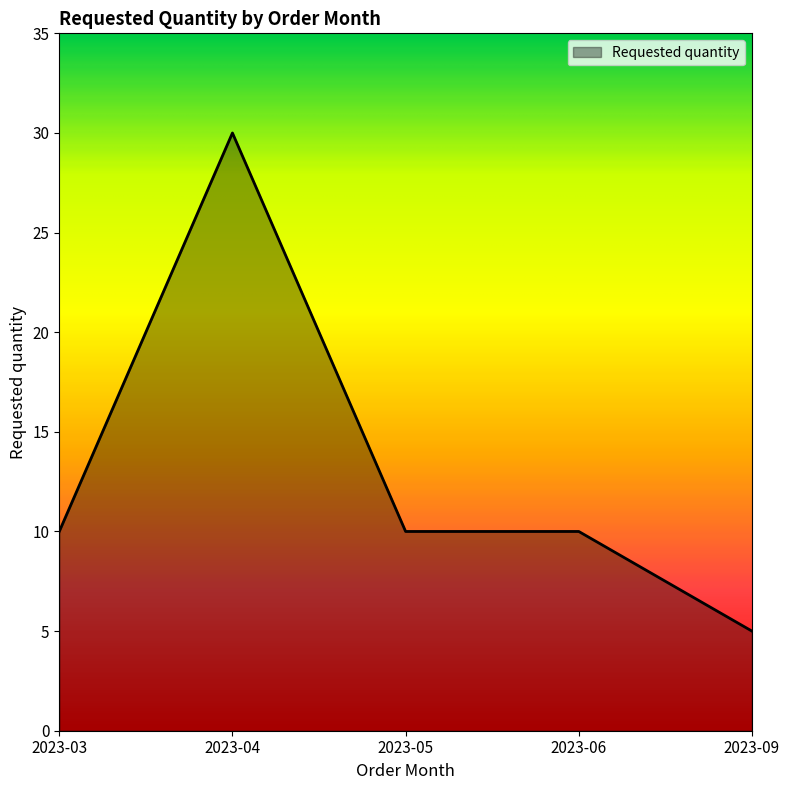

Does the chart have visible grid lines?

No